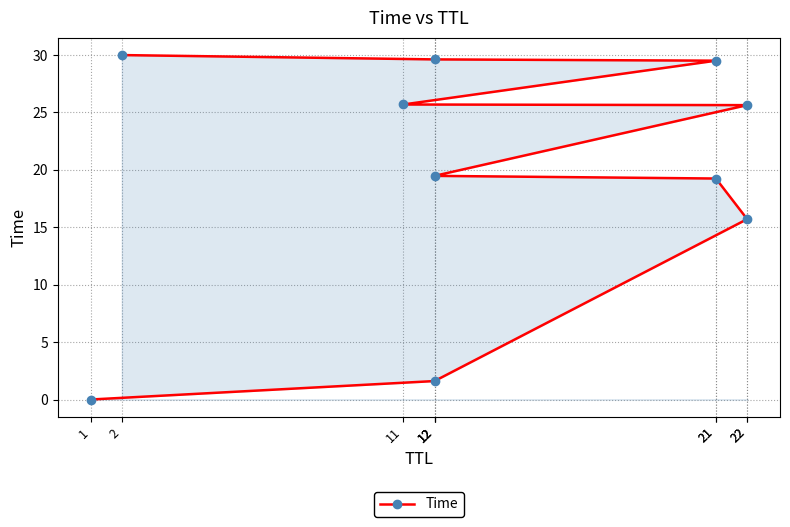

True or false: the data shows 30.0 at 2.

True